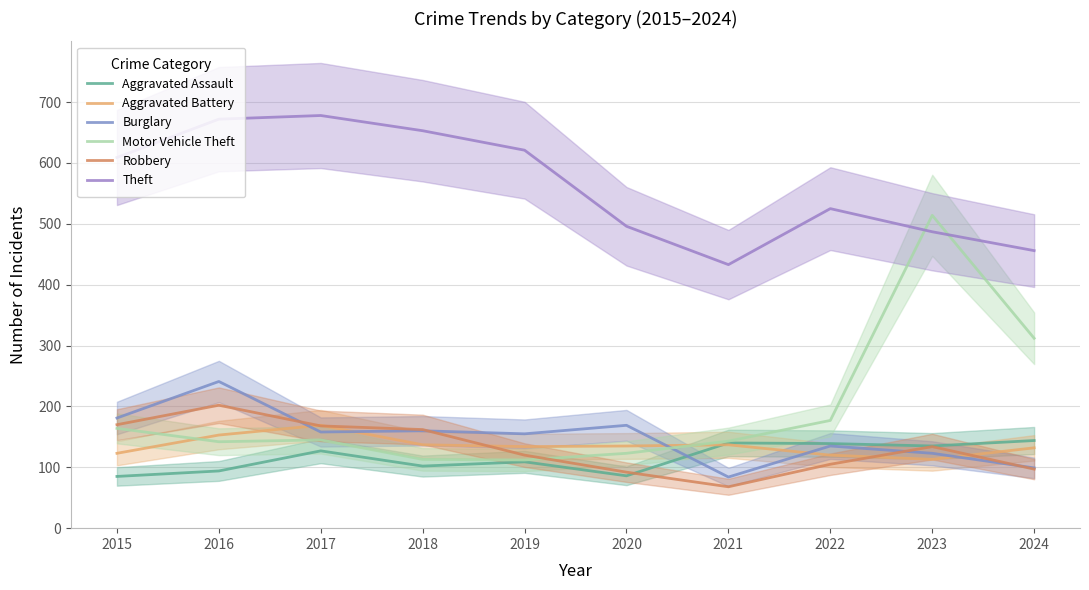

What is the average value of the Aggravated Battery series?

135